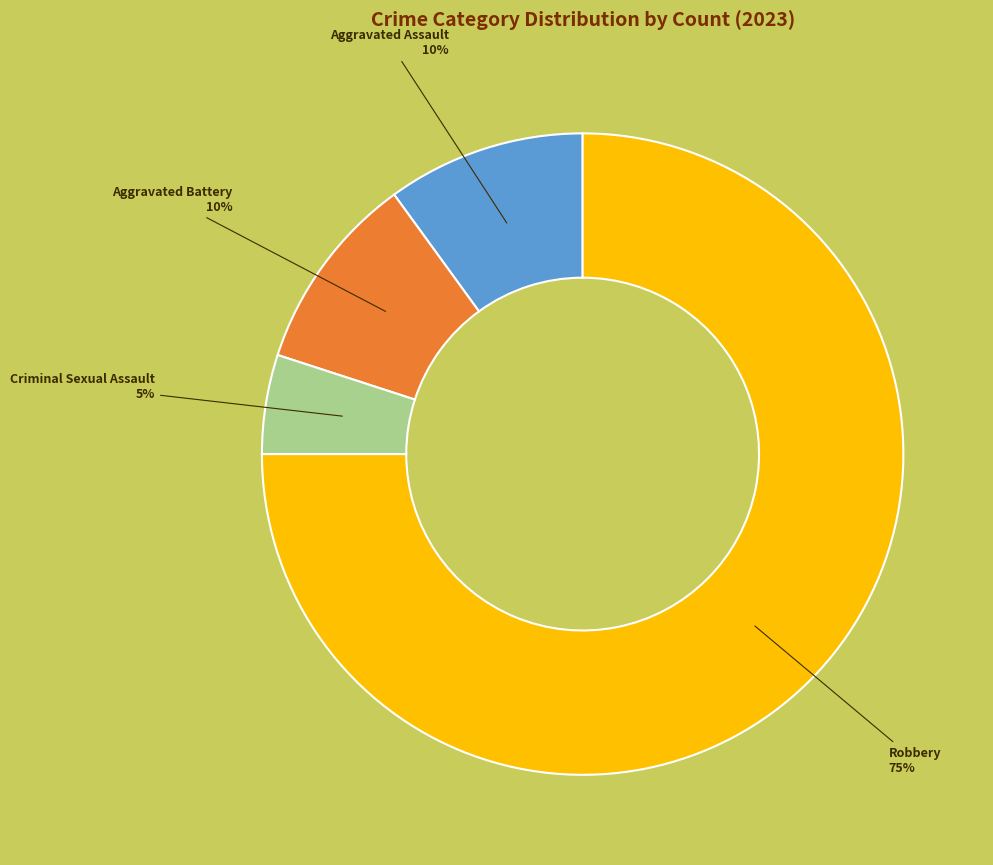

To the nearest percent, what is the average slice percentage?

25%